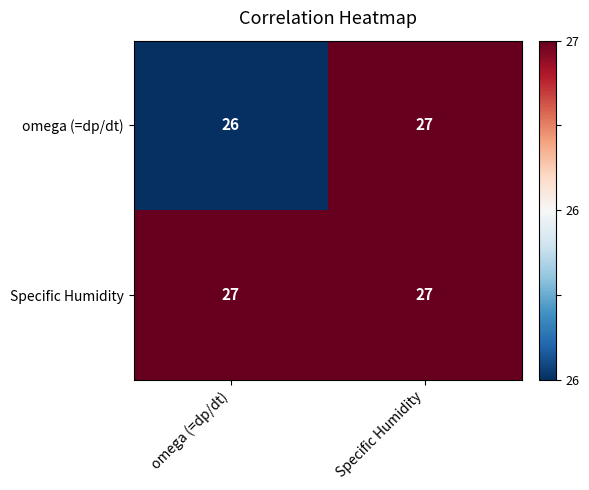

Between omega (=dp/dt) and Specific Humidity, which series saw the biggest shift?

omega (=dp/dt)